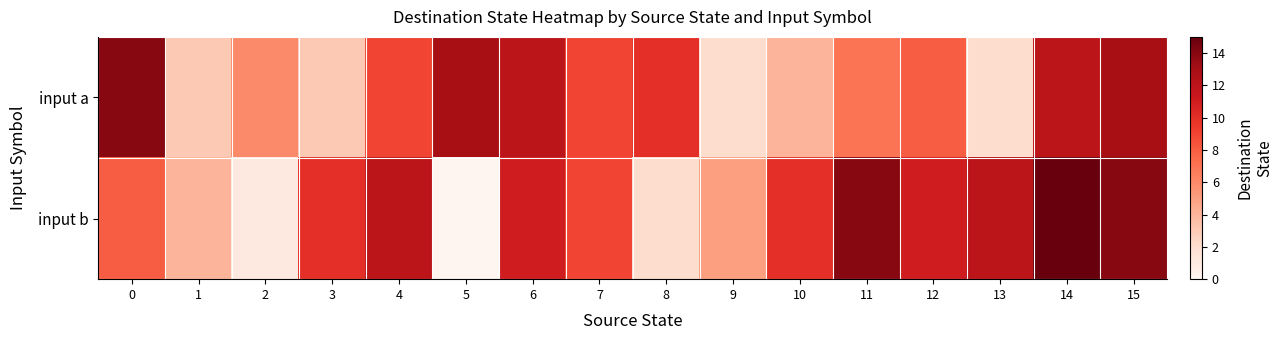

What is the greatest value displayed?

15